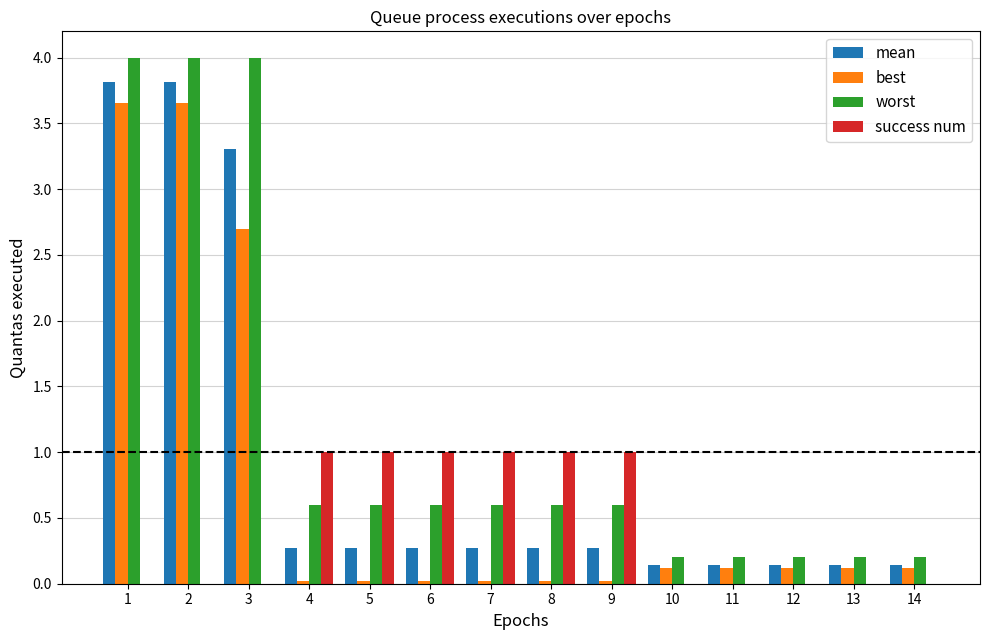

How many series are shown in this chart?

4